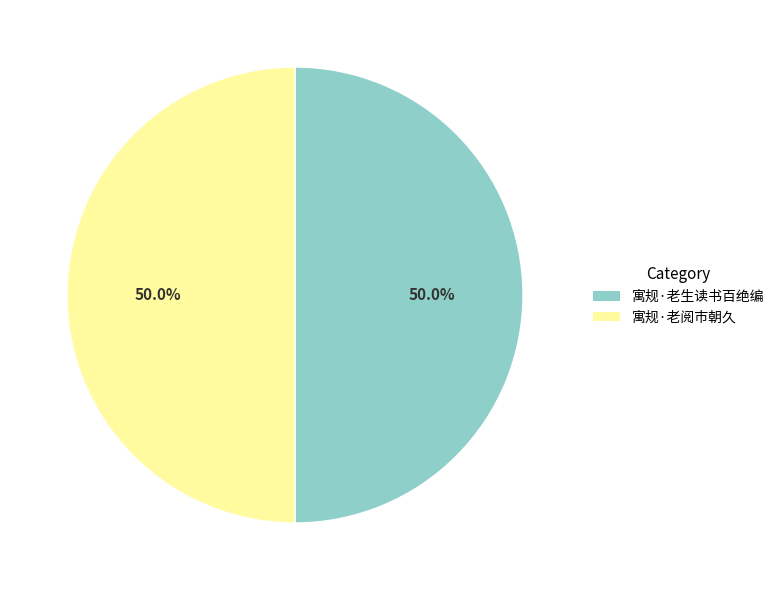

To the nearest percent, what portion does 寓规·老生读书百绝编 represent?

50%